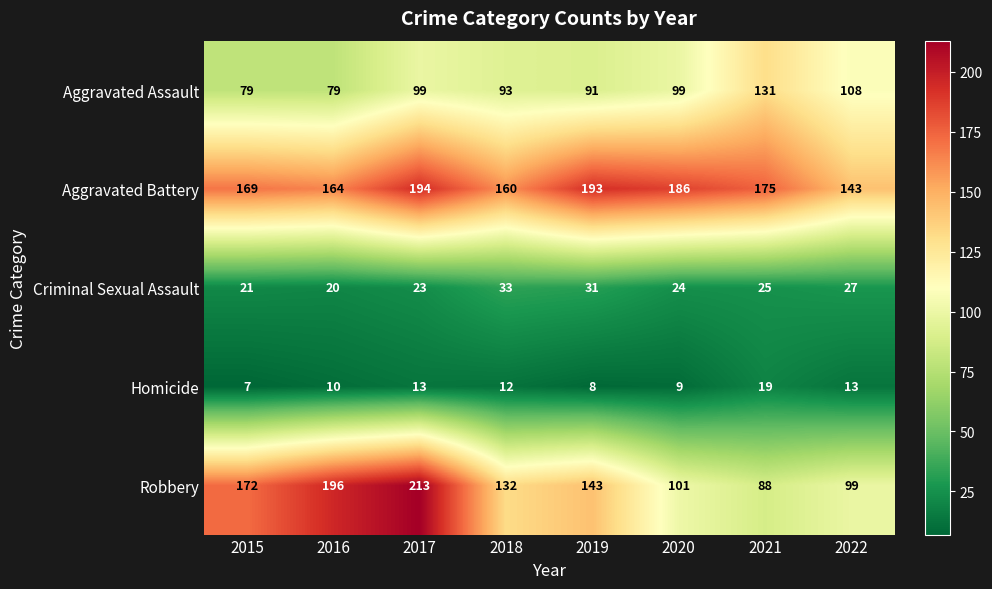

Is it true that Criminal Sexual Assault equals 31 at 2019?

True